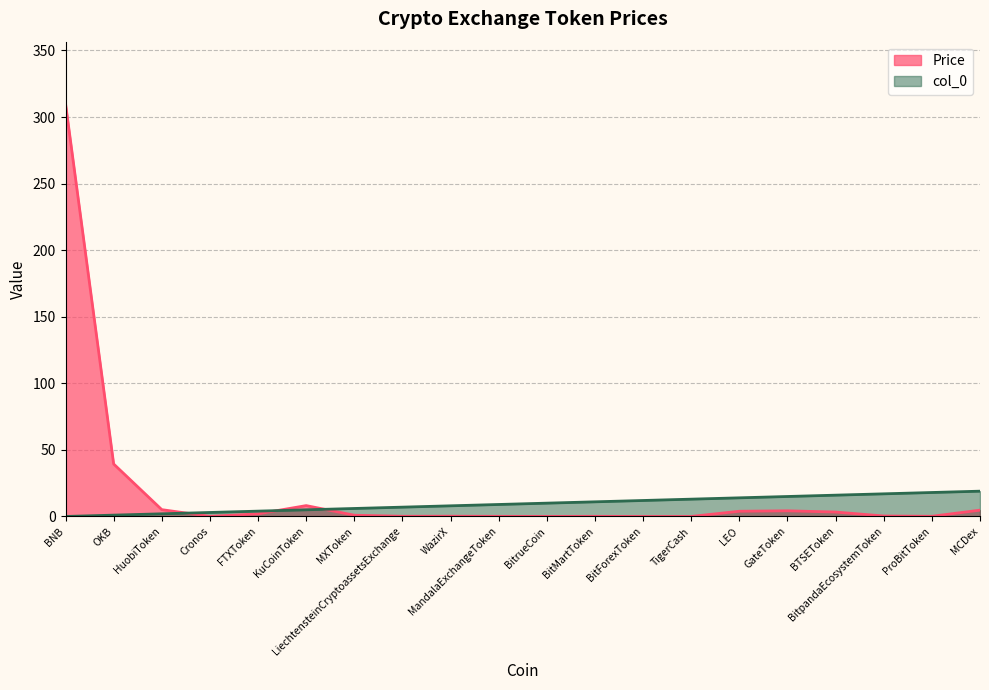

Is the value of Price at BitMartToken greater than the value of col_0 at BNB?

Yes